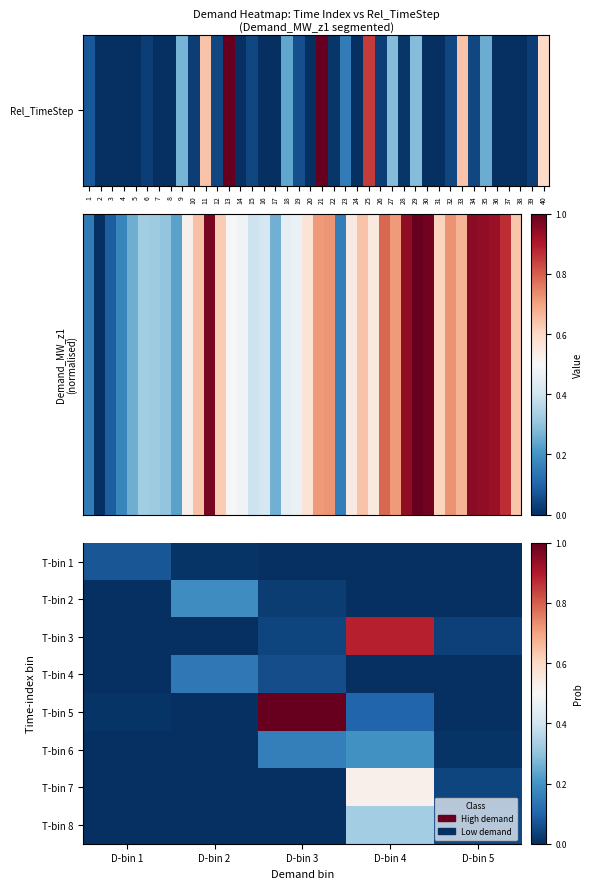

At which category does the chart reach its peak across all series?

13